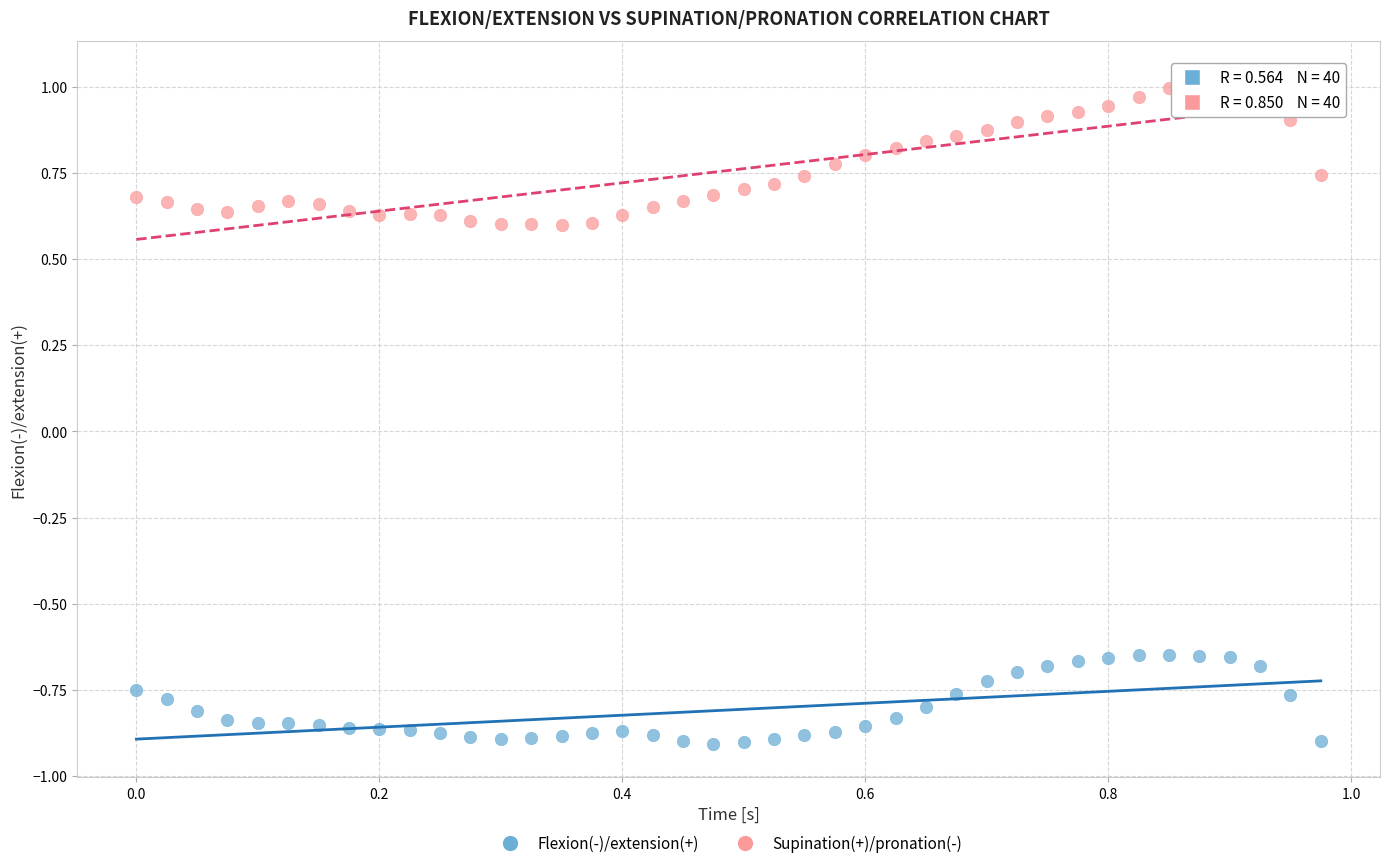

What are all the series names shown in the legend?

Flexion(-)/extension(+), Supination(+)/pronation(-)